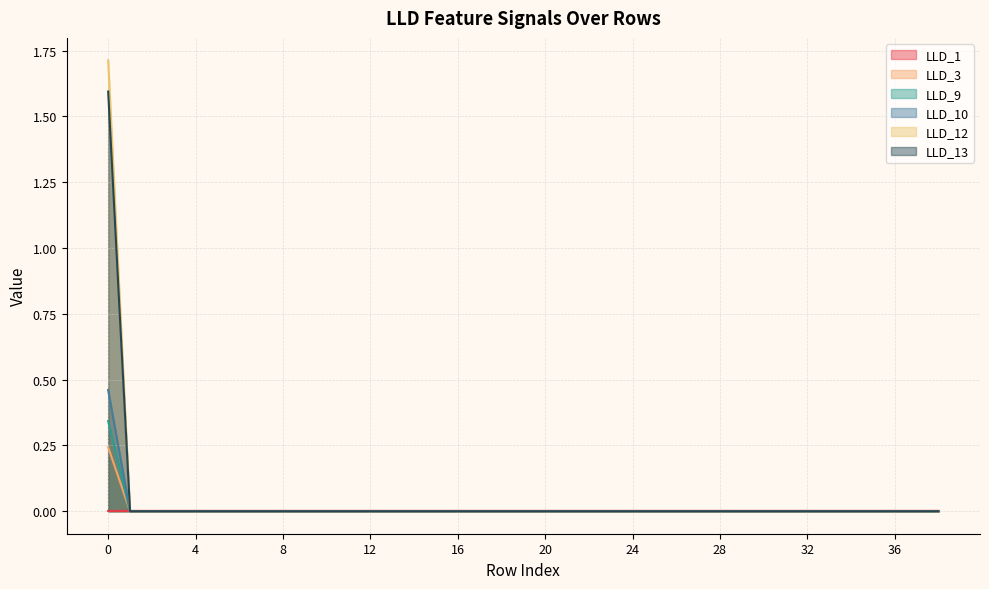

After their last crossing, which series has the higher values: LLD_1 or LLD_12?

LLD_1